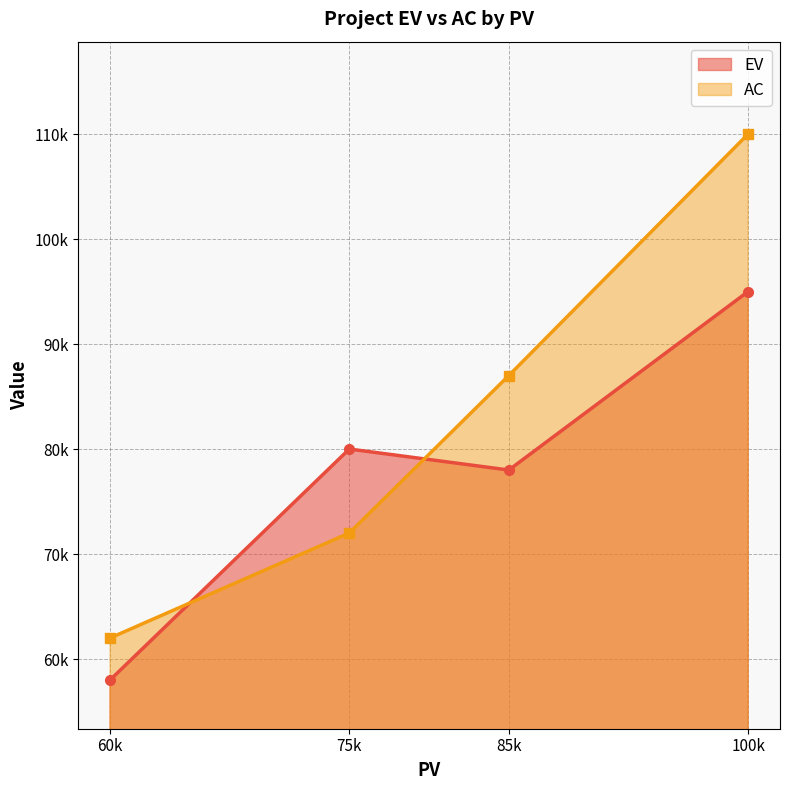

What is the difference between the maximum and minimum values in the AC series?

48000